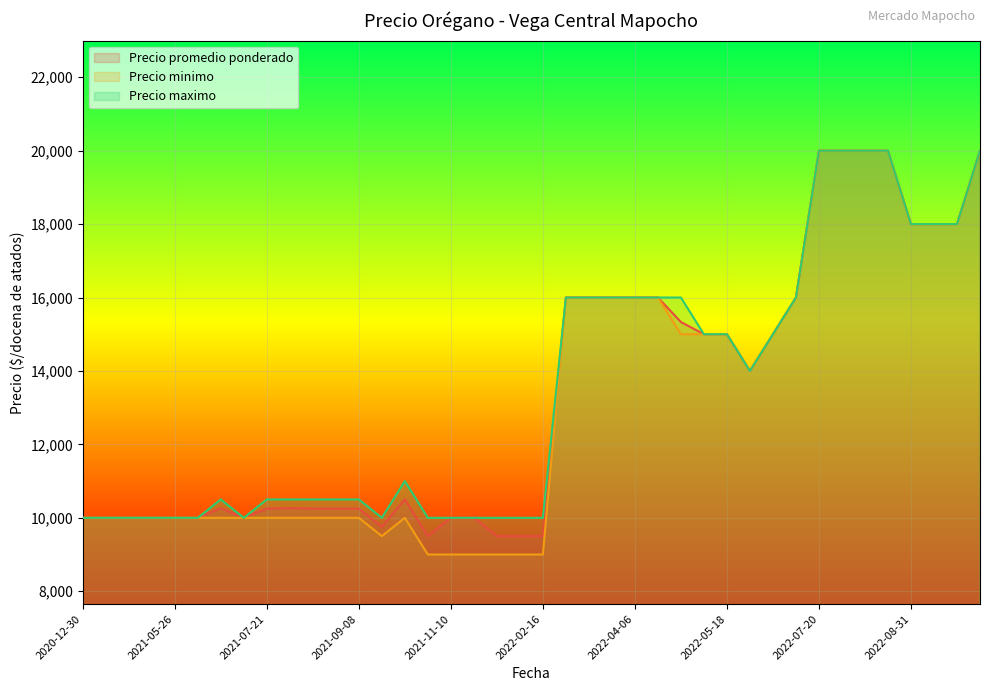

What is the lowest value of the Precio maximo series?

10000